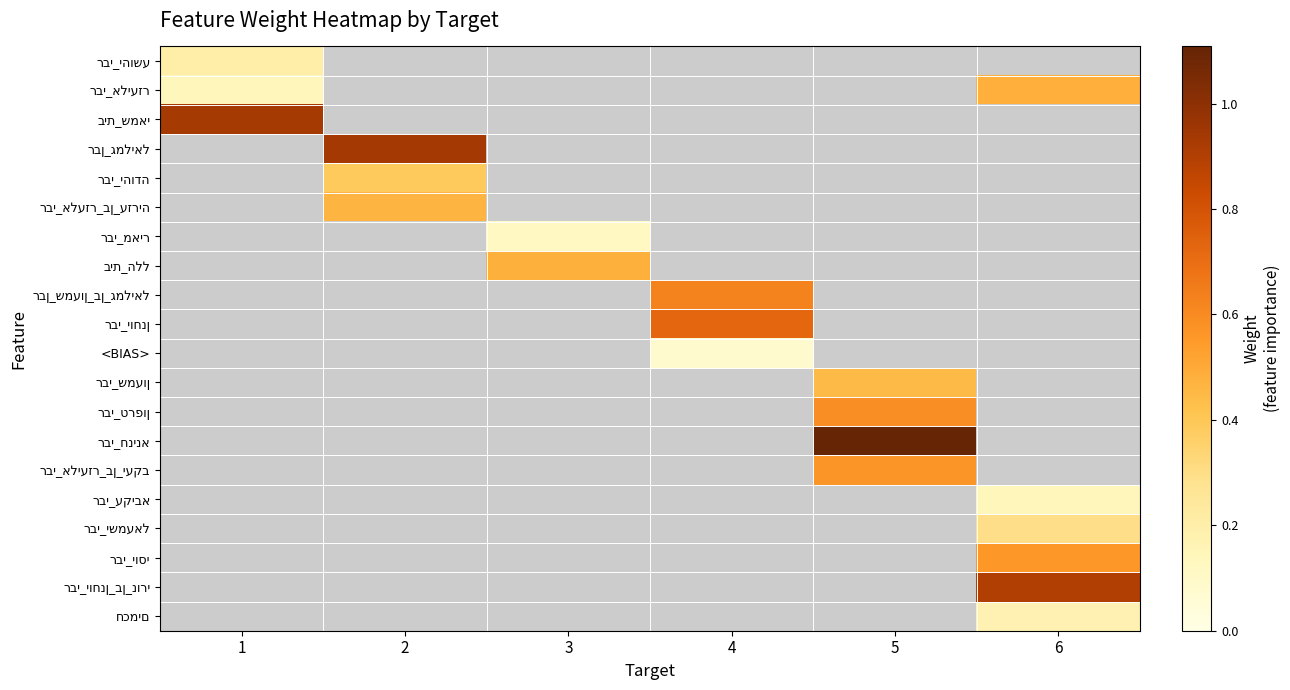

Which has a higher value, 5 or 6?

5